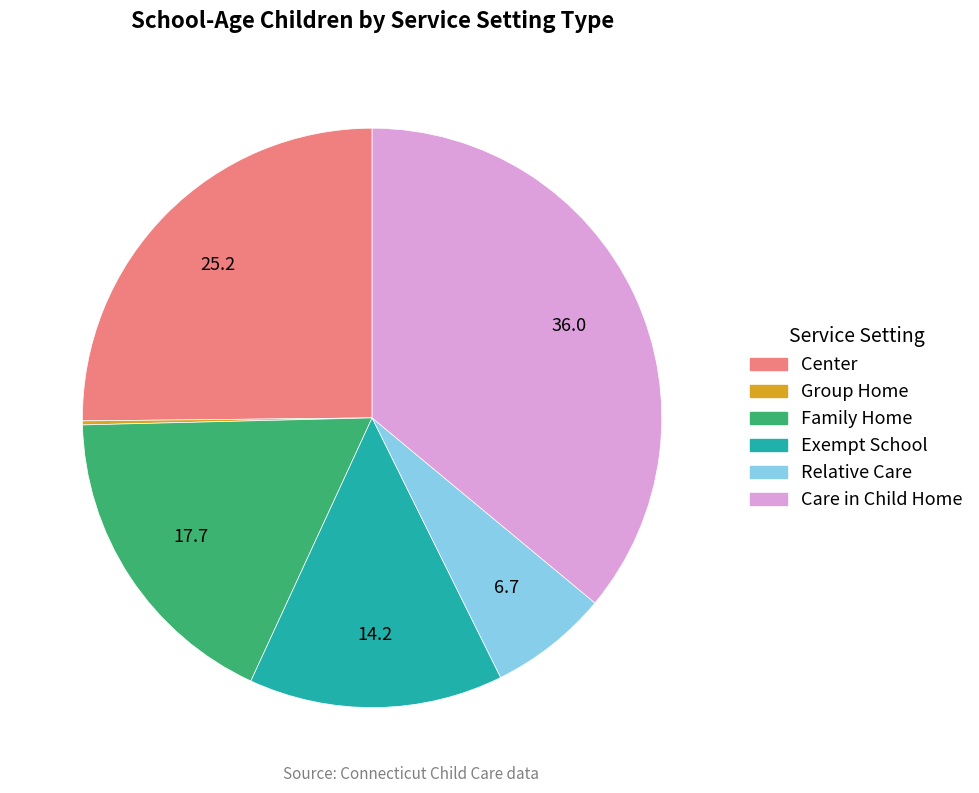

Which category has the biggest portion of the pie?

Care in Child Home